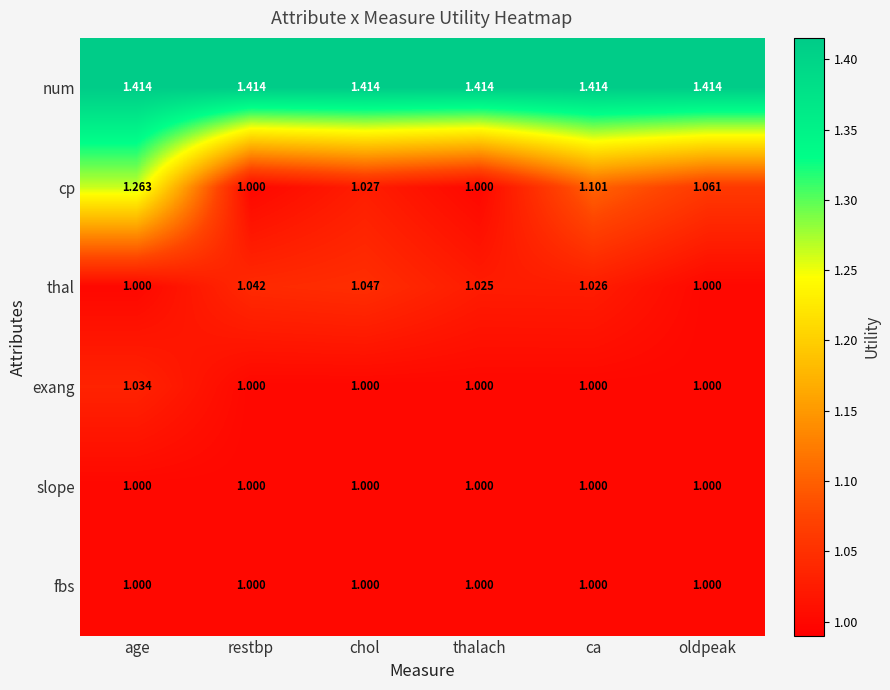

What is the total value across all series at age?

6.7